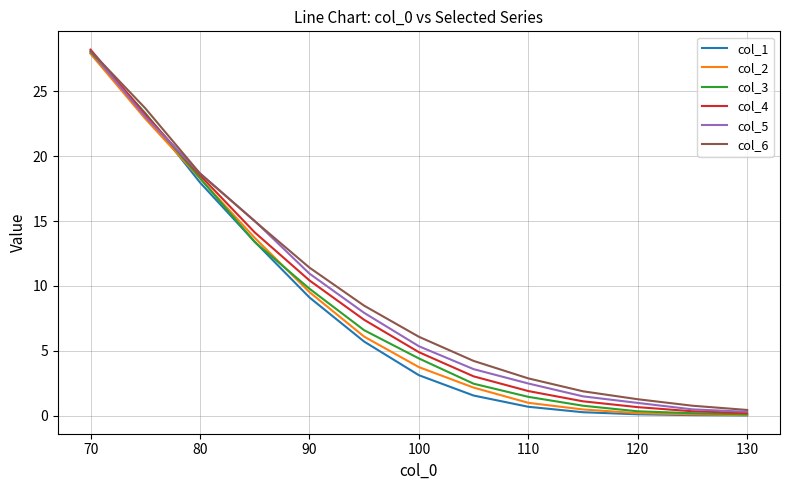

Count the number of data series in this chart.

6